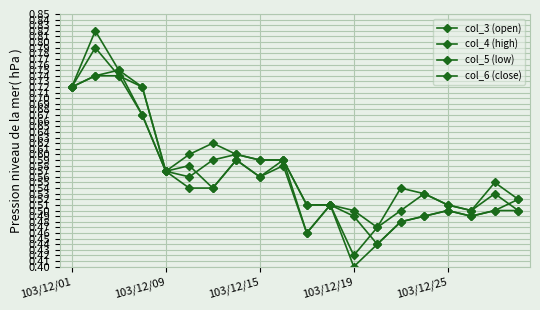

Count the number of data series in this chart.

4